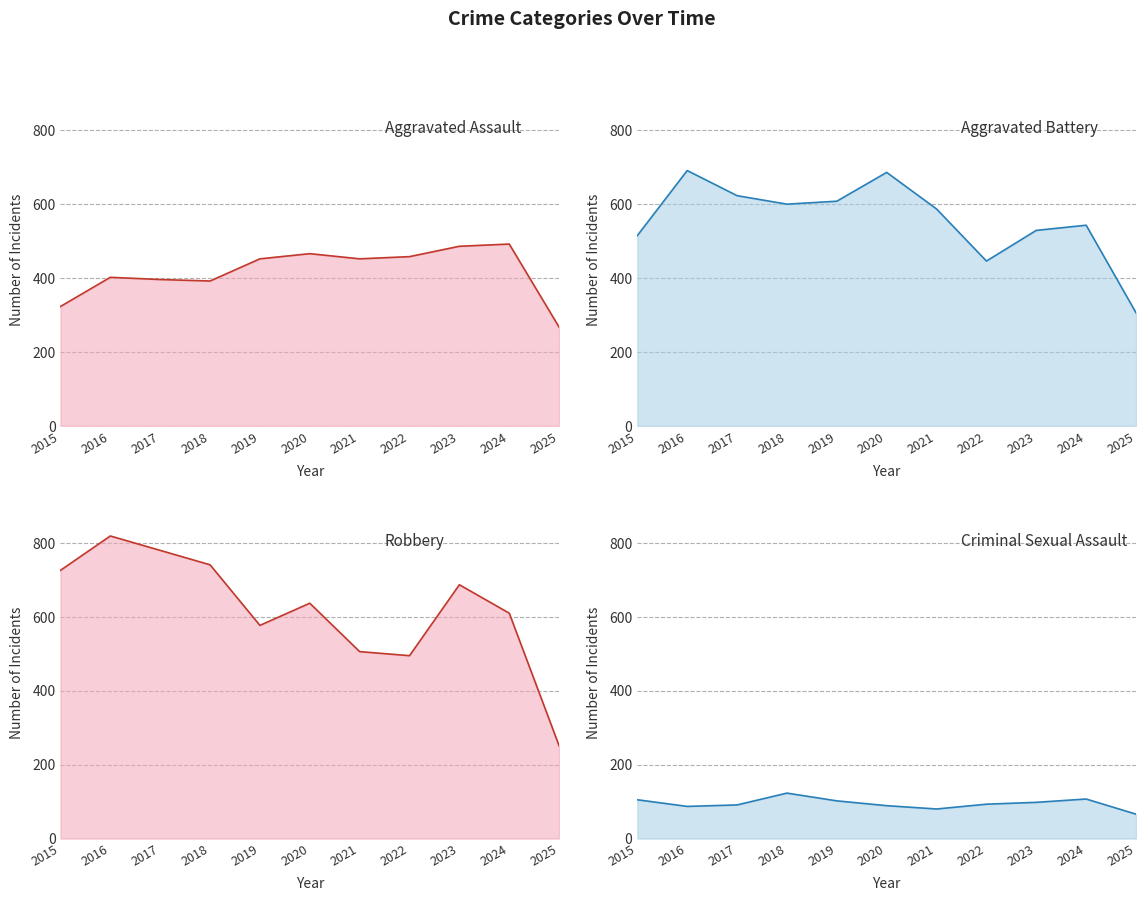

The value of Aggravated Assault at 2025 is 267. True or false?

True